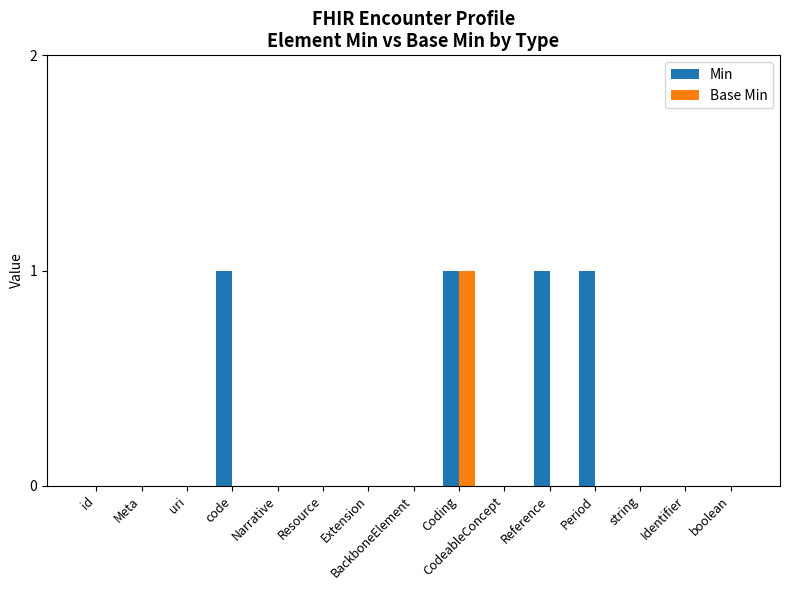

Which category has the highest value in the Base Min series?

Coding